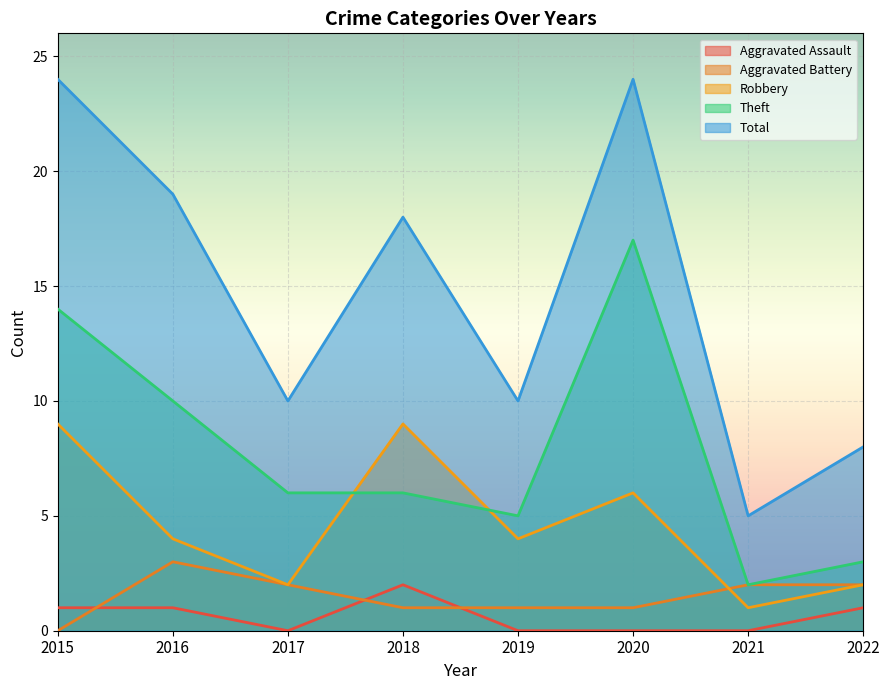

Rank the series at 2018 from lowest to highest value.

Aggravated Battery, Aggravated Assault, Theft, Robbery, Total